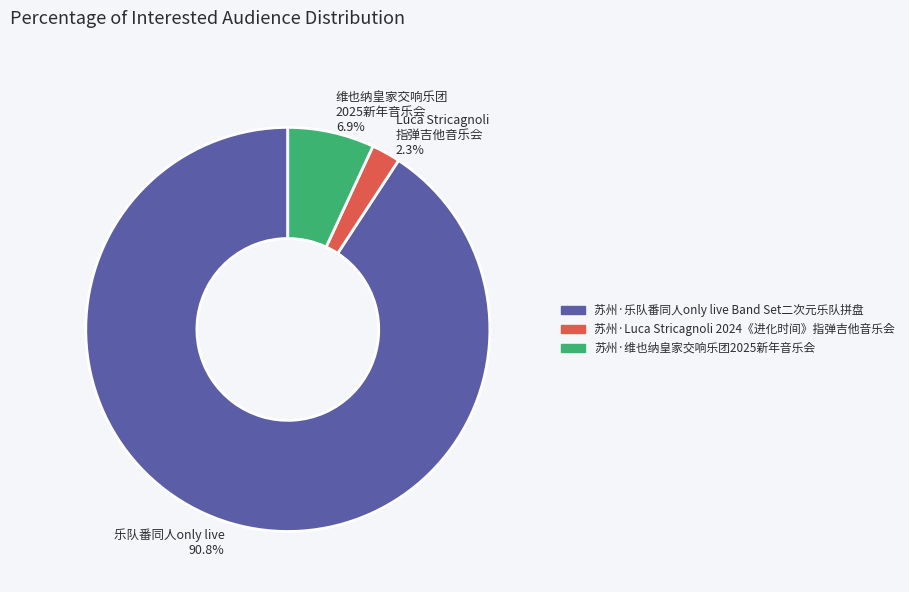

Is there any slice that represents more than half of the pie?

Yes